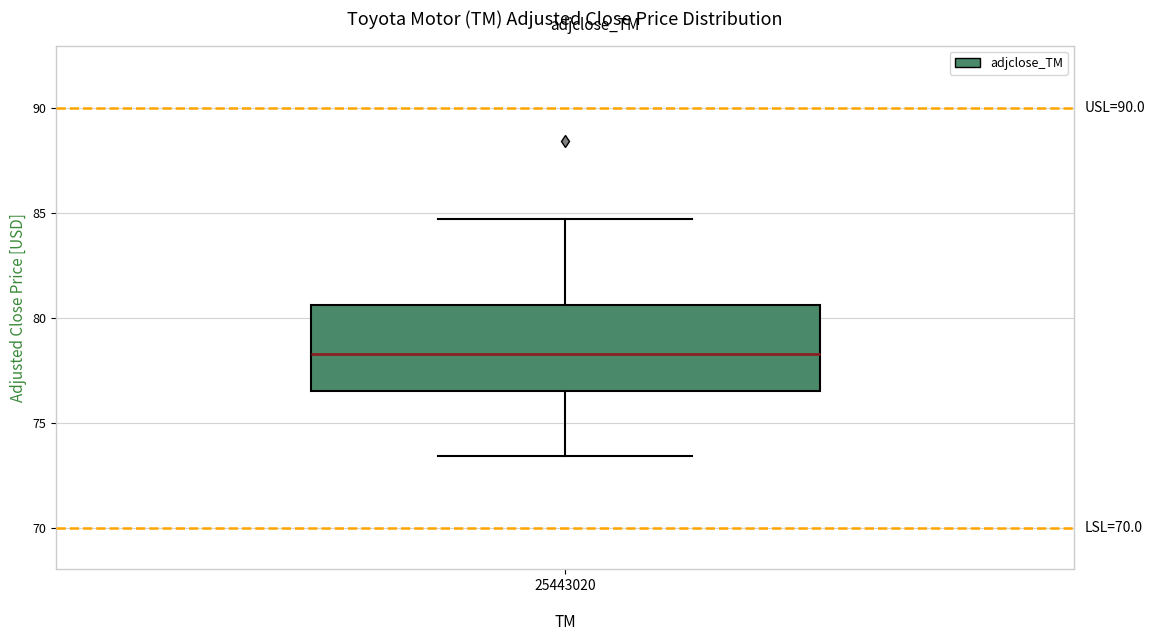

Read this box plot against the y-axis: the position of the median line, the range covered by the box, and the ends of both whiskers. The values are not printed on the chart, so give them approximately, as read against the axis.

median 78.5, box 76.5 to 80.5, whiskers 73.5 to 84.5